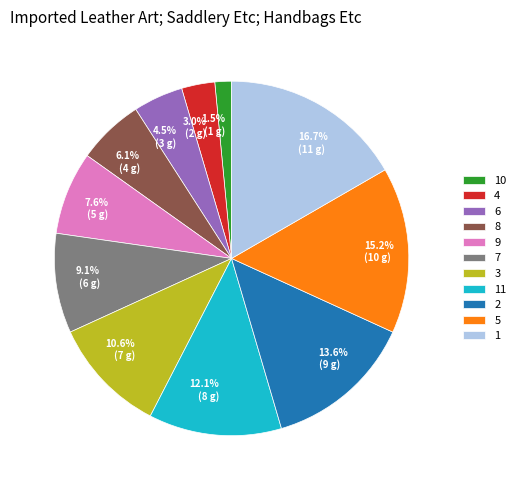

Which category has the smallest portion of the pie?

10